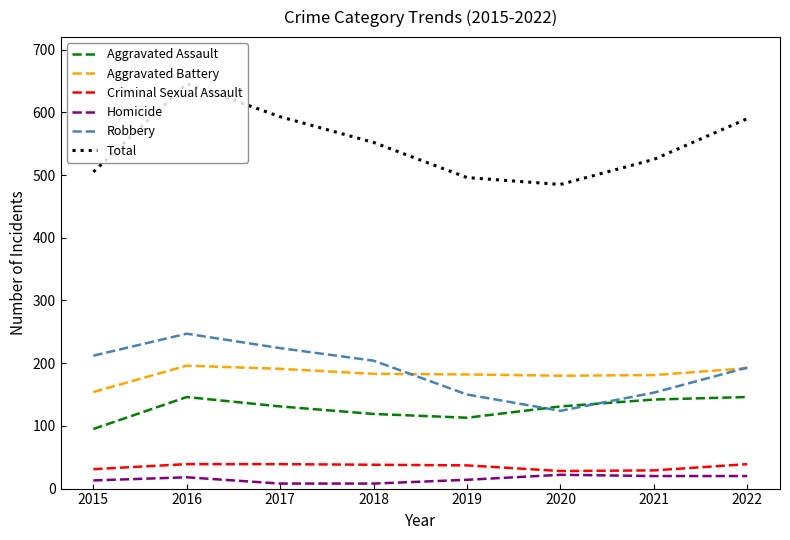

Between 2016 and 2020, which series saw the biggest shift?

Total